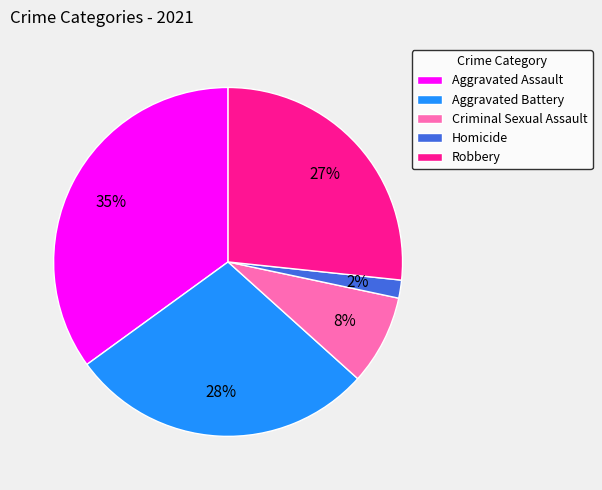

Is there a majority slice in this chart?

No